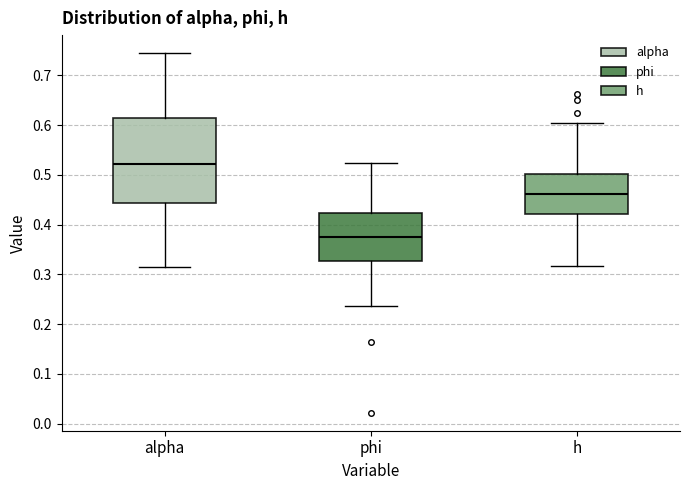

Where does the median line of the box for h sit on the y-axis? The values are not printed on the chart, so give them approximately, as read against the axis.

0.46